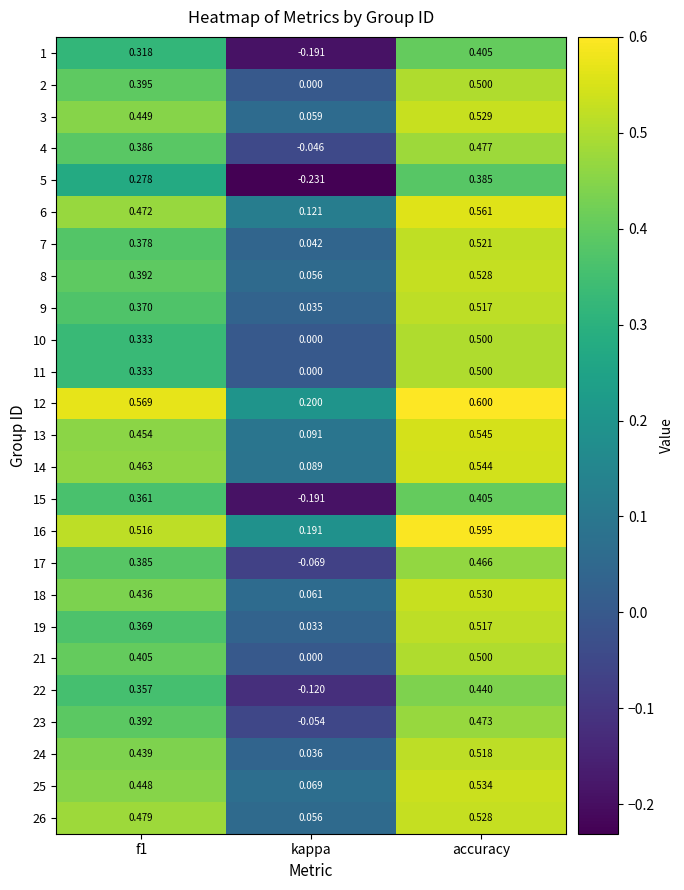

Which category has the highest value in the 9 series?

accuracy